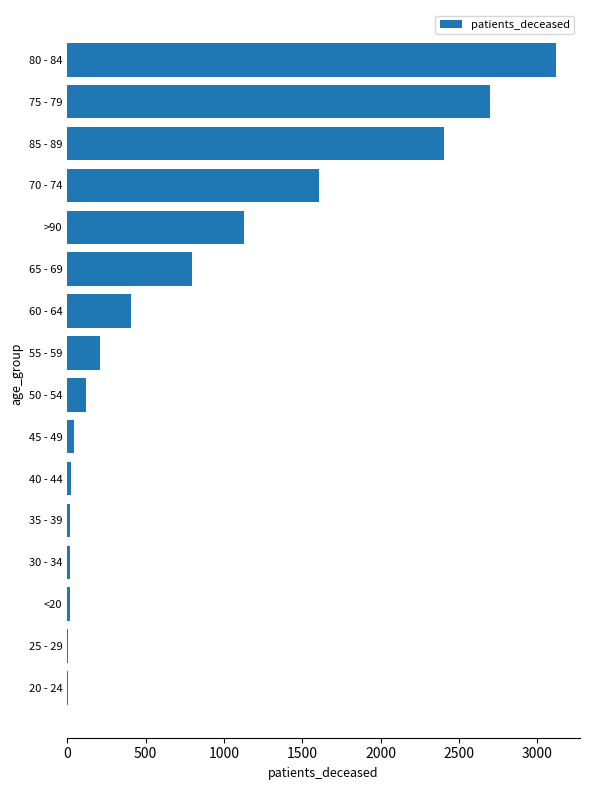

At which label is the value closest to 1559?

70 - 74